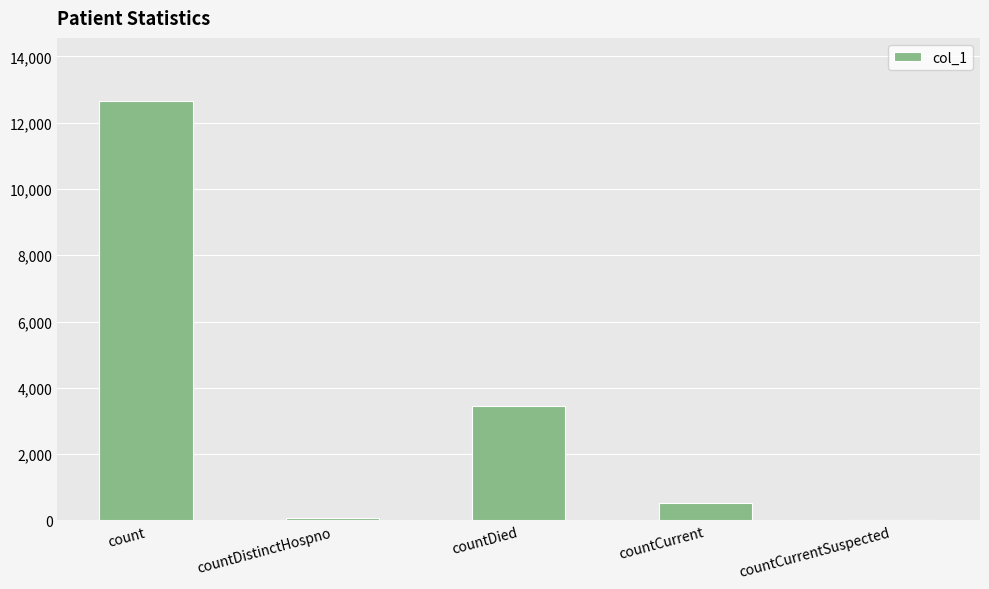

What is the change in value from countDistinctHospno to countDied?

+3375